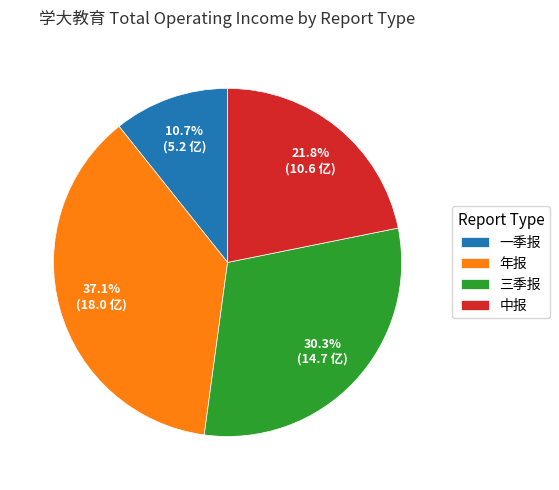

Is it true that 年报 is 37% of the pie?

True